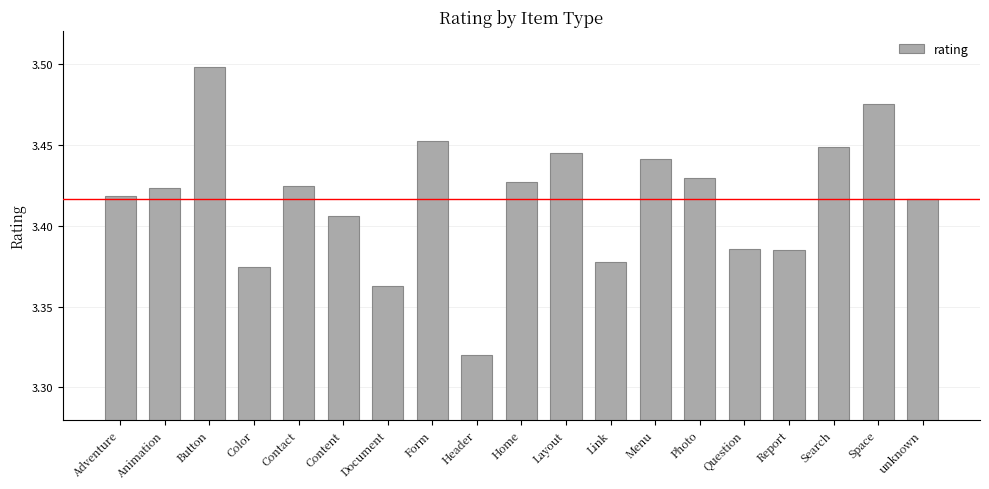

What is the label of the 18th bar from the left?

Space